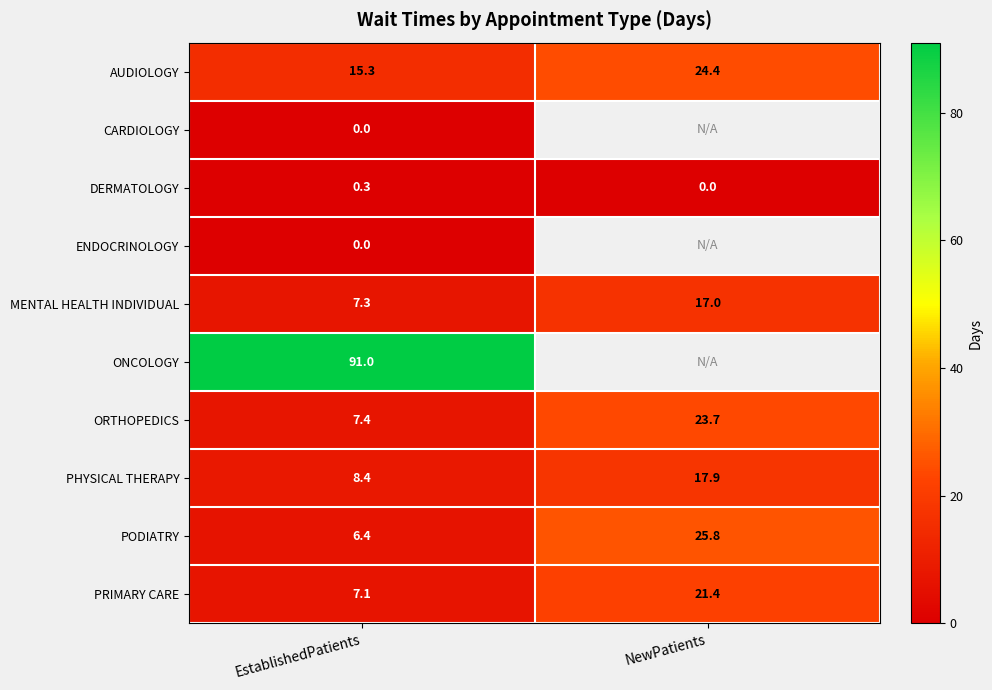

Is it true that ORTHOPEDICS equals 7.4 at EstablishedPatients?

True